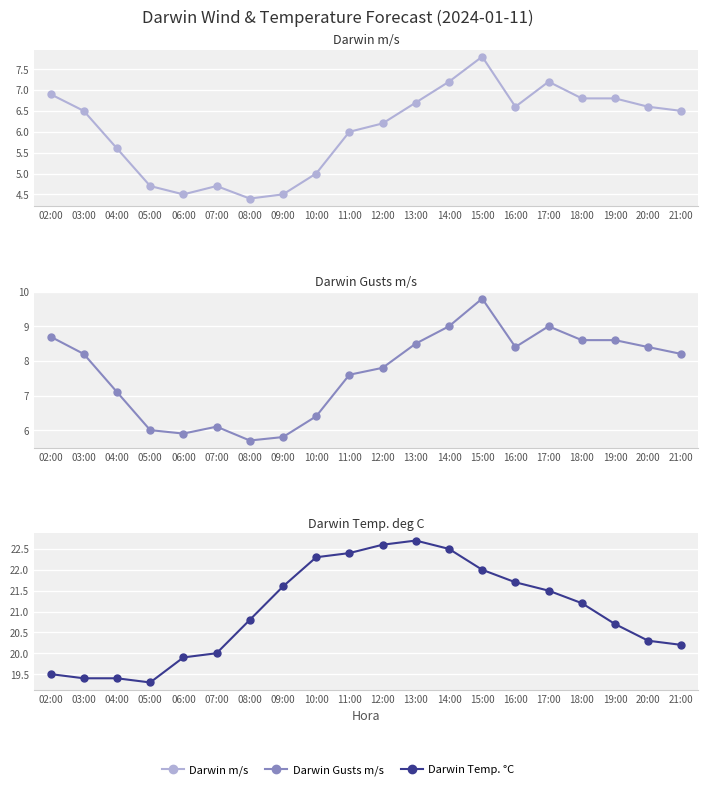

What is the sum of all Darwin m/s values?

121.2